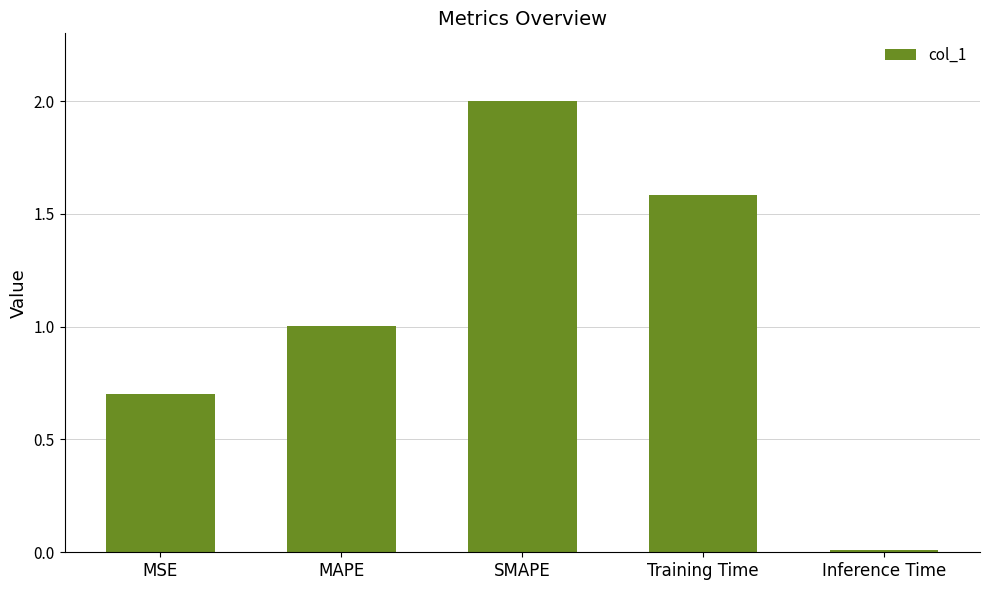

The chart shows a value of 1.6 at Training Time. True or false?

True